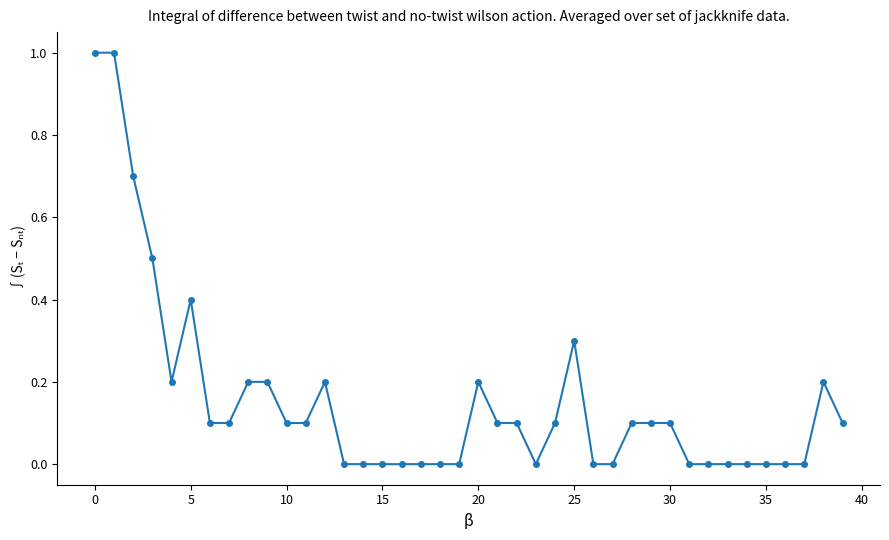

What is the greatest value displayed?

1.0